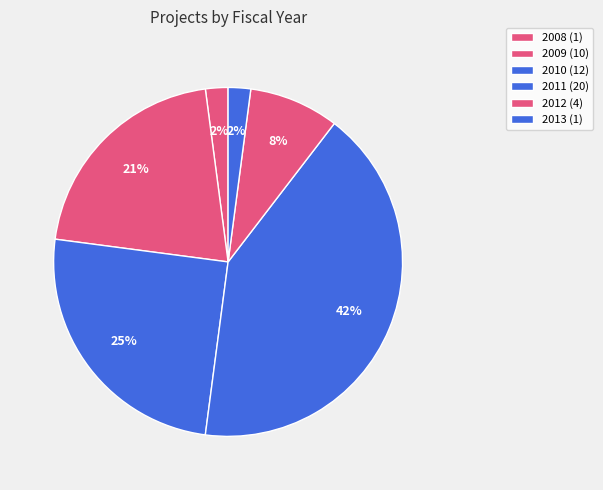

How many segments does this pie chart have?

6